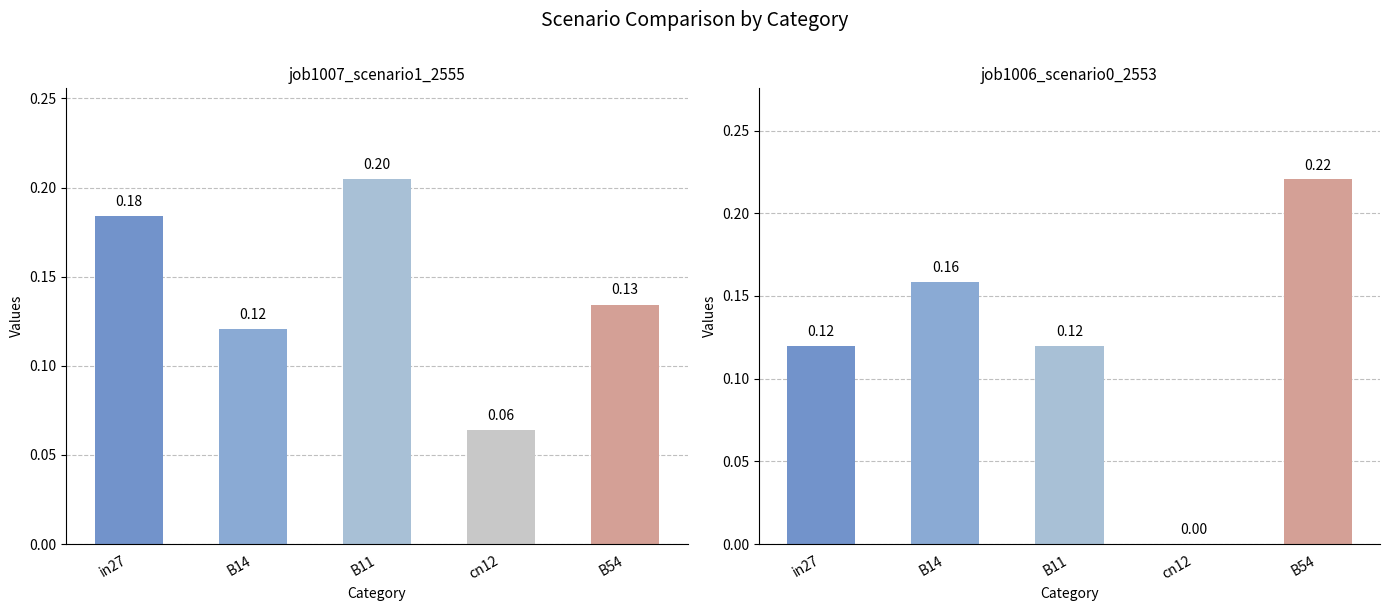

What are all the series names shown in the legend?

job1007_scenario1_2555, job1006_scenario0_2553